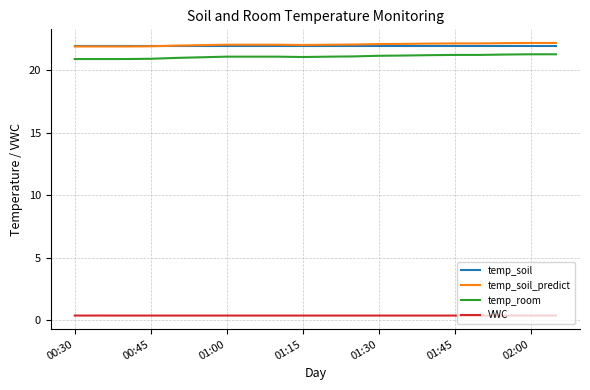

True or false: temp_room and temp_soil intersect in this chart.

False